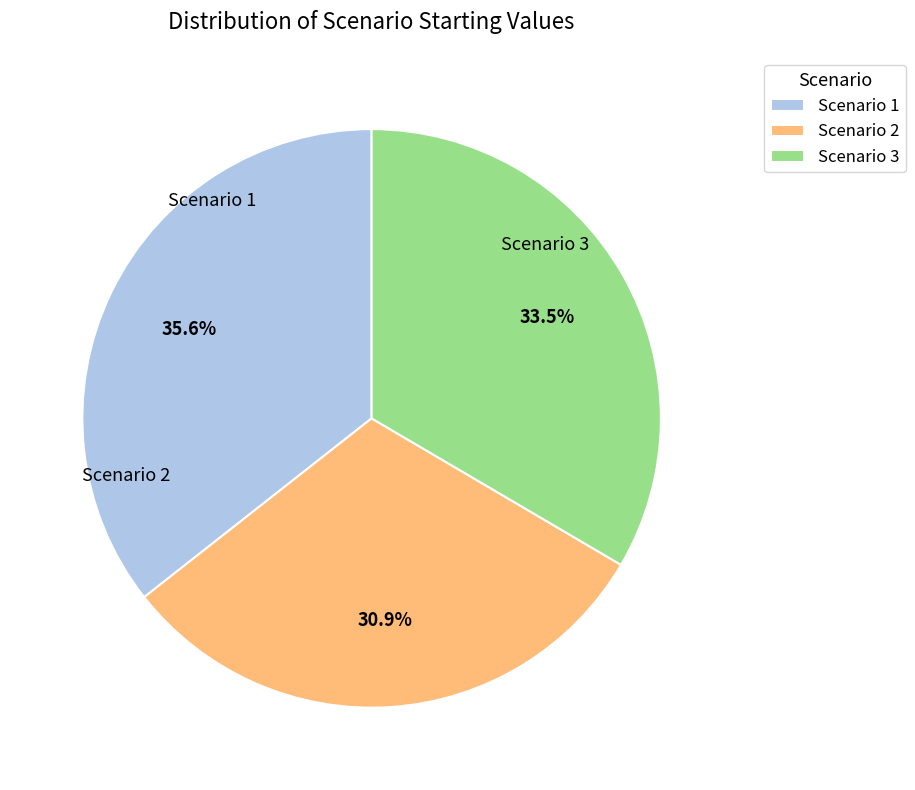

Which has a higher value, Scenario 3 or Scenario 2?

Scenario 3